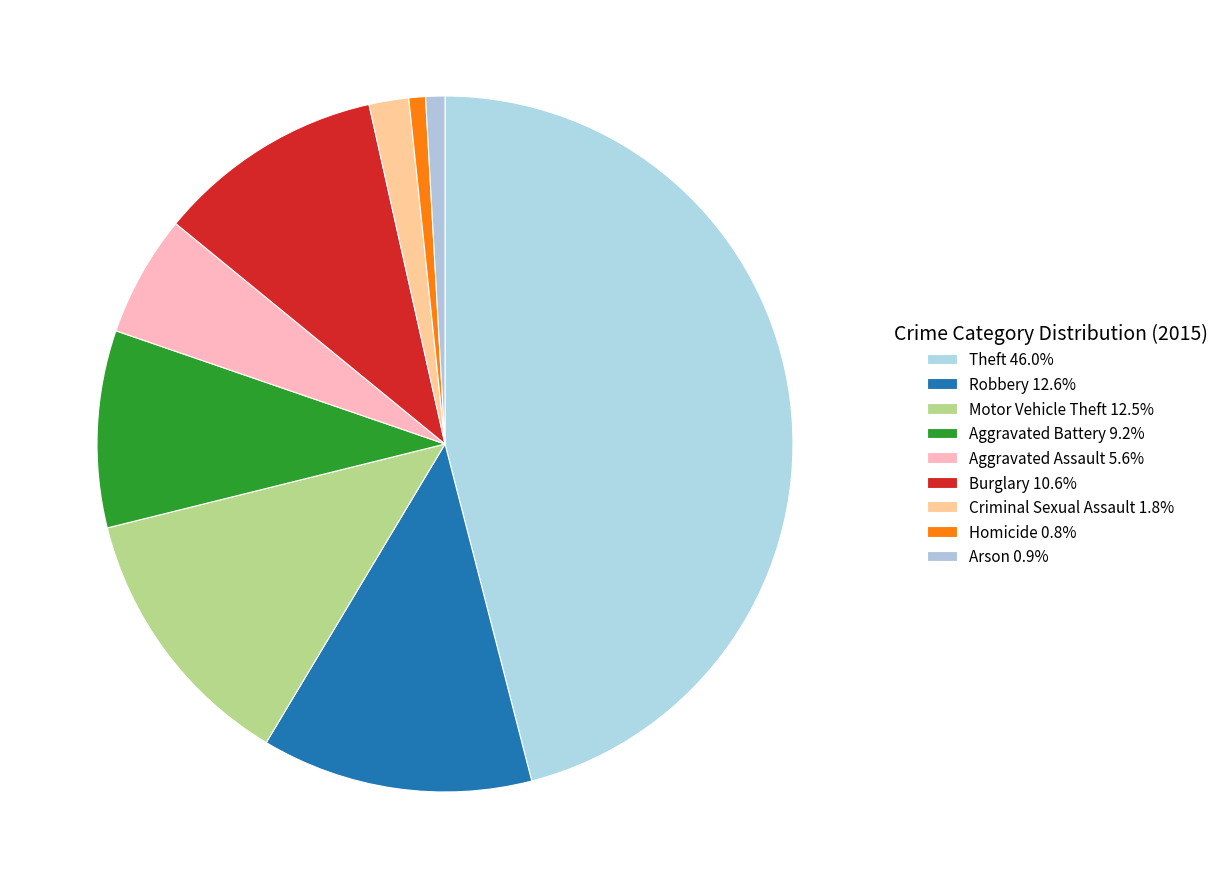

Rank the categories by value from highest to lowest.

Theft, Robbery, Motor Vehicle Theft, Burglary, Aggravated Battery, Aggravated Assault, Criminal Sexual Assault, Arson, Homicide